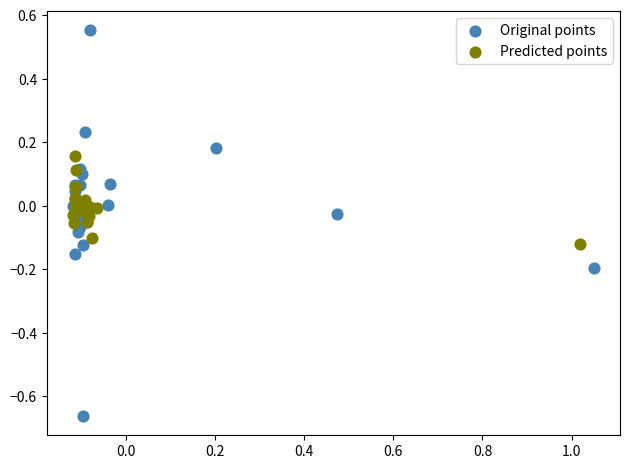

Which series has the largest Y range (max minus min)?

Original points